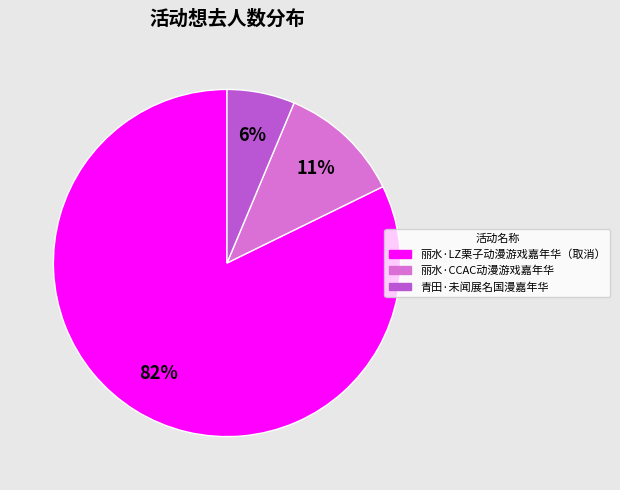

Do 青田·未闻展名国漫嘉年华 and 丽水·LZ栗子动漫游戏嘉年华（取消） together represent more than half of the pie?

Yes